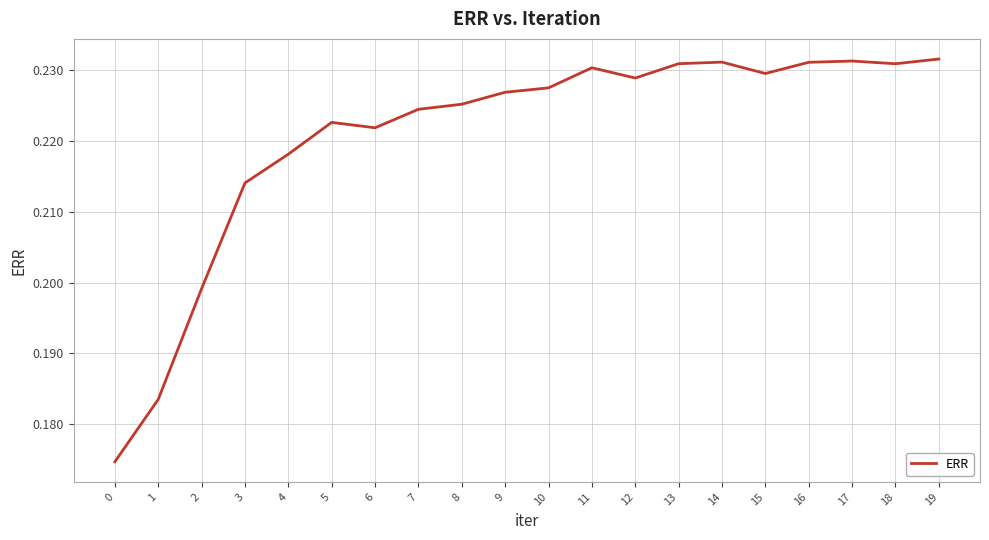

Which has a higher value, 5 or 16?

16